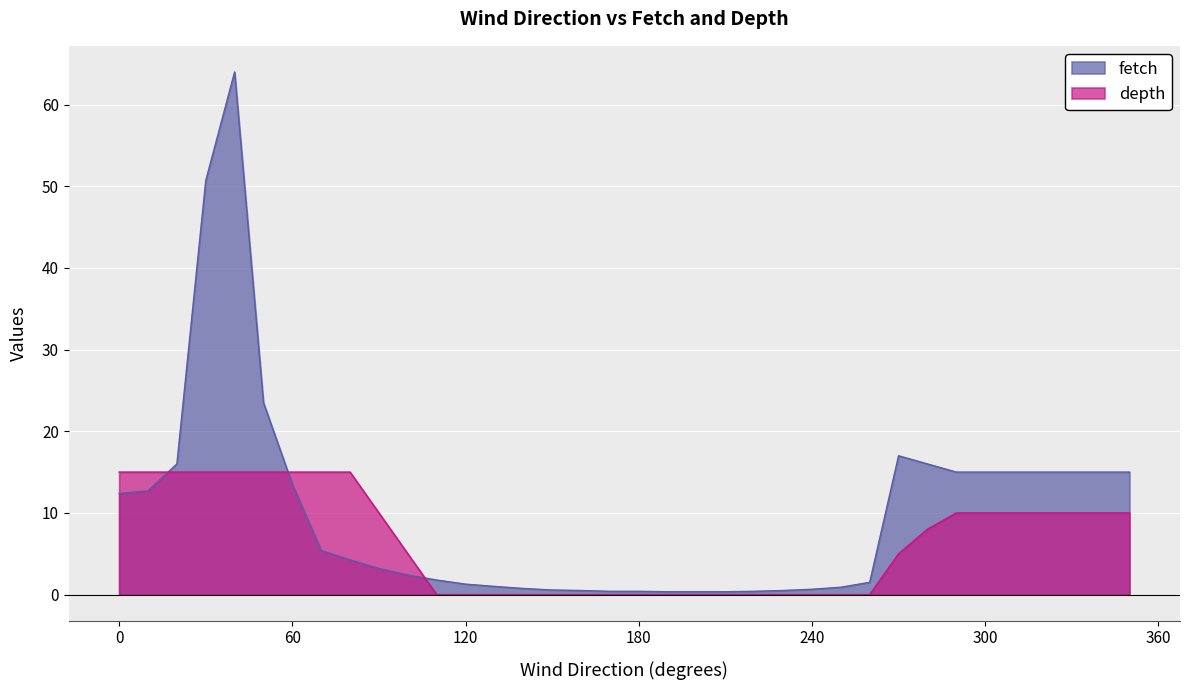

Where do fetch and depth first cross each other?

10 and 20